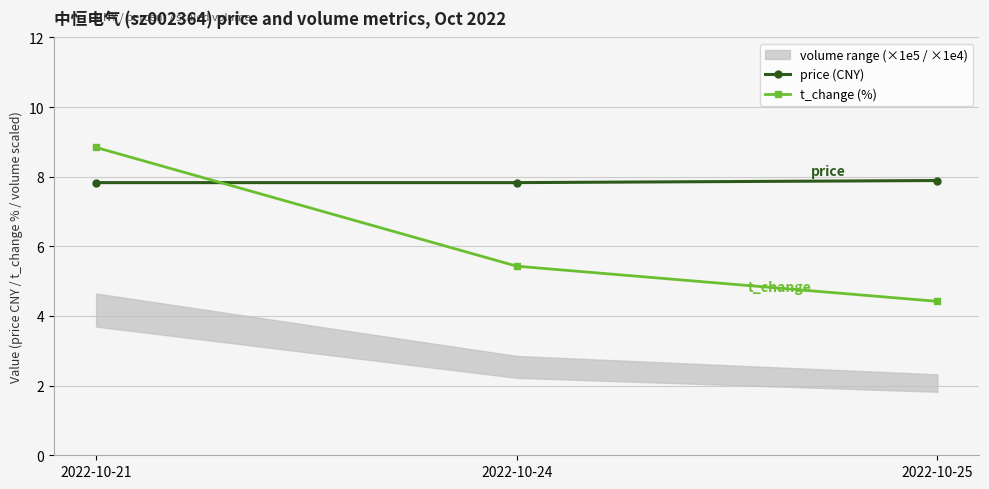

What is the difference between the highest and lowest values at 2022-10-21?

1.0